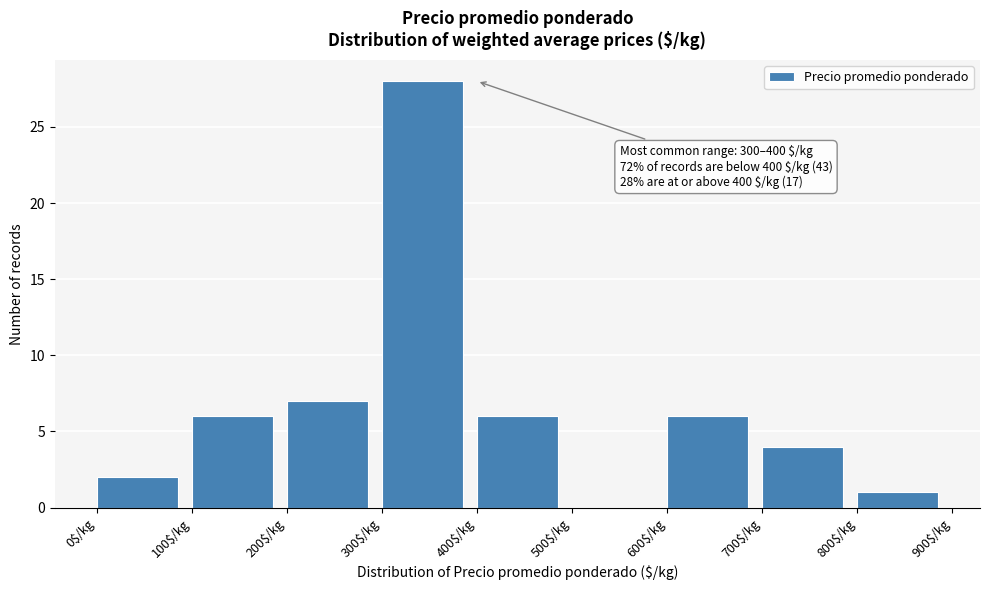

Which range on the x-axis has the tallest bar?

300 to 400